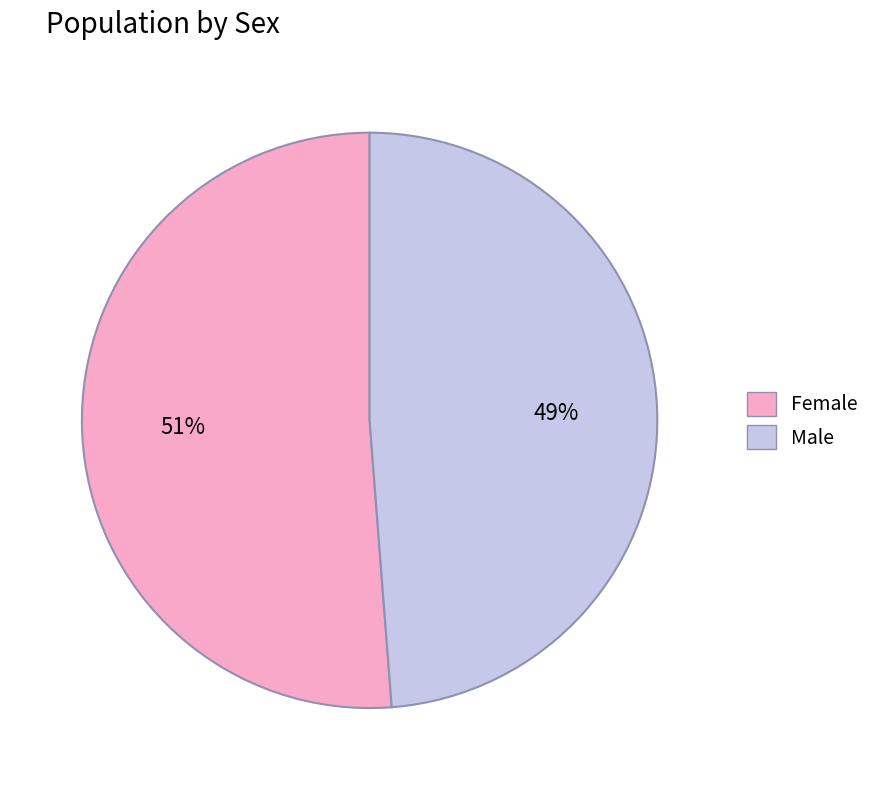

How many slices are in this pie chart?

2